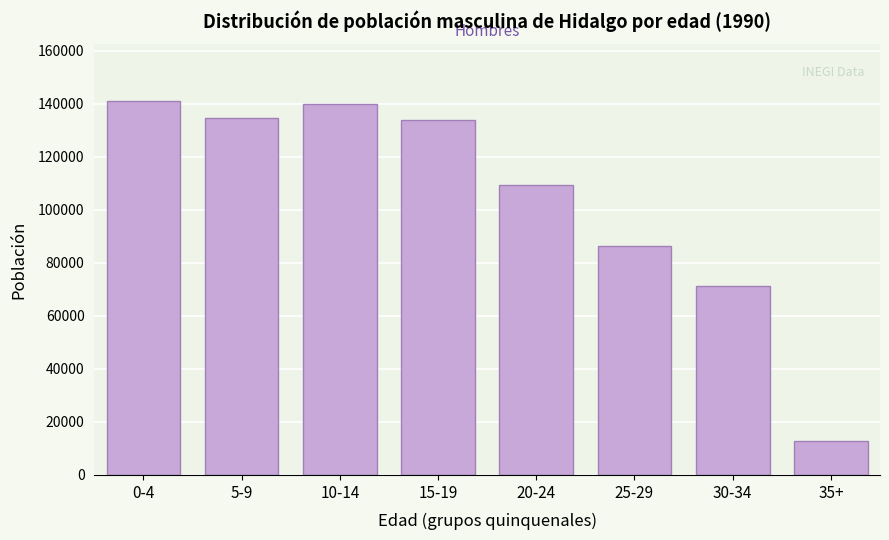

Reading right to left, extract all data points from this chart.

35+=12743	30-34=71402	25-29=86228	20-24=109409	15-19=133744	10-14=140034	5-9=134593	0-4=141227